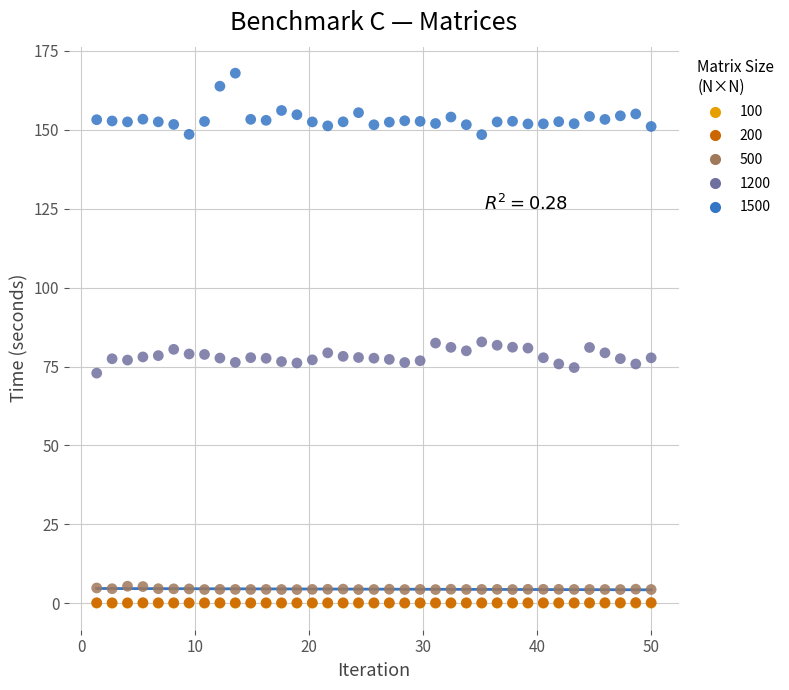

Which series has the widest spread of Y values?

1500